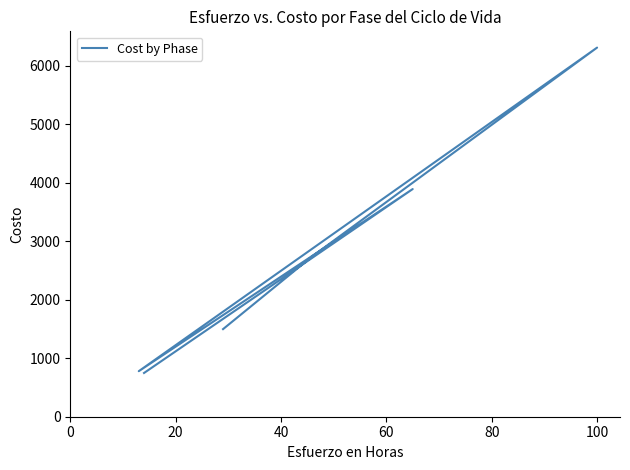

Is it true that the value at 20 is 1277.6?

False